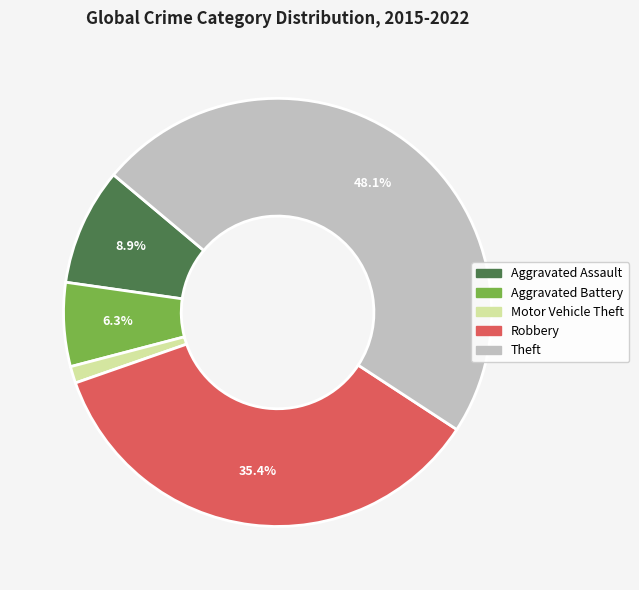

Rank the categories by value from highest to lowest.

Theft, Robbery, Aggravated Assault, Aggravated Battery, Motor Vehicle Theft